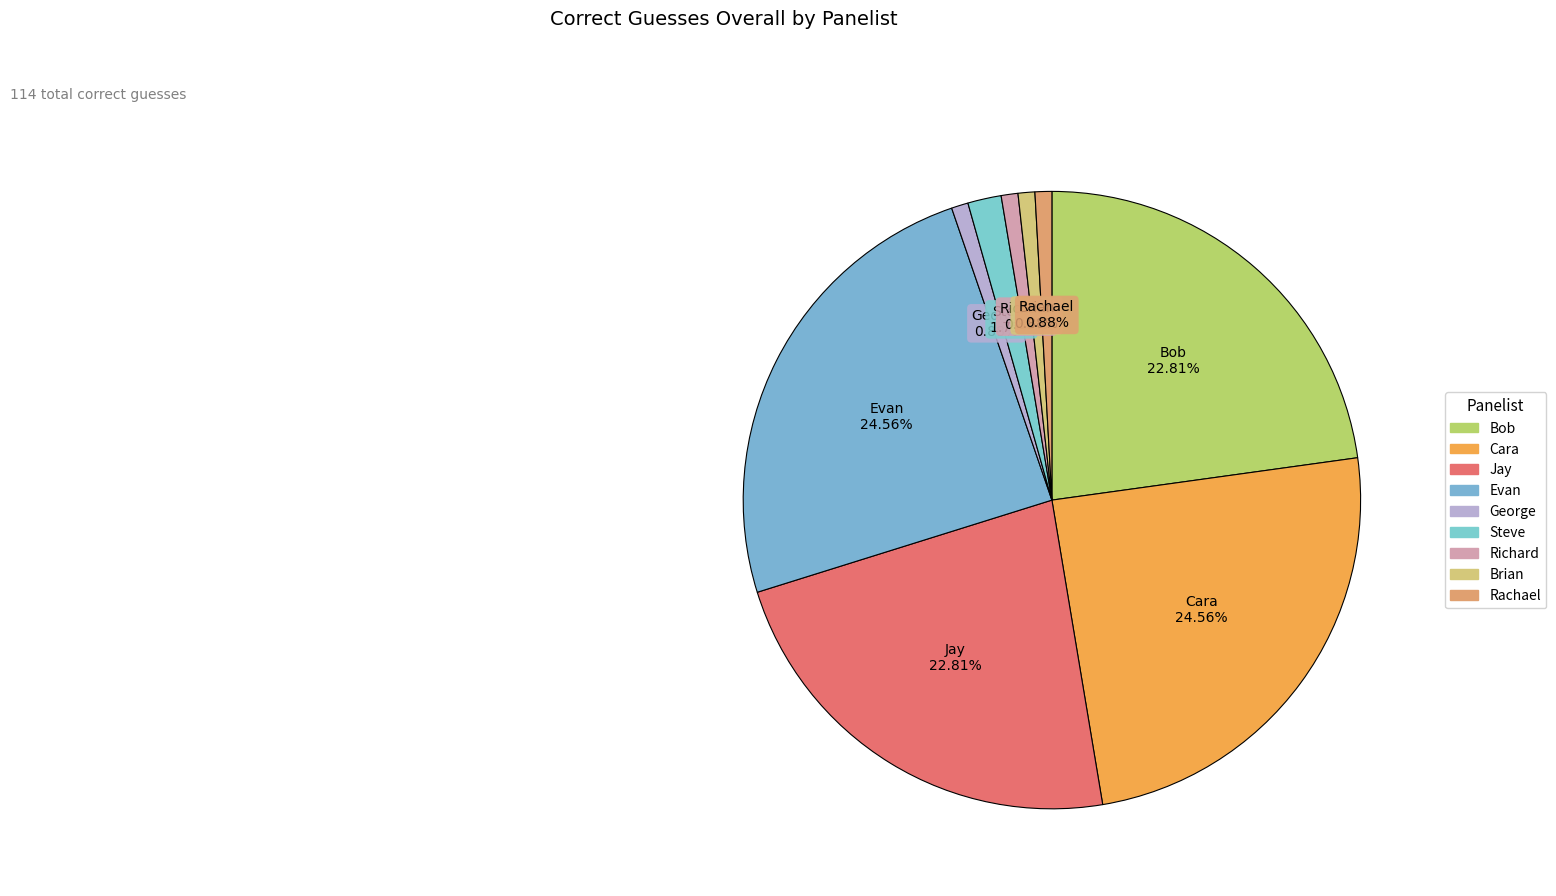

How many segments does this pie chart have?

9